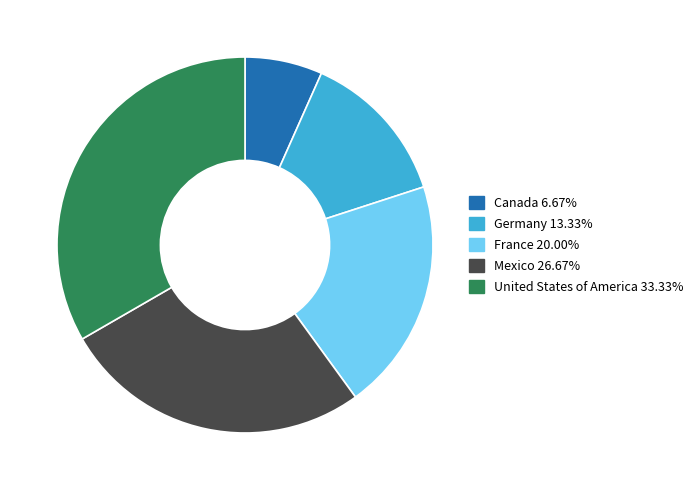

Combined, do Canada and Germany account for over 50%?

No